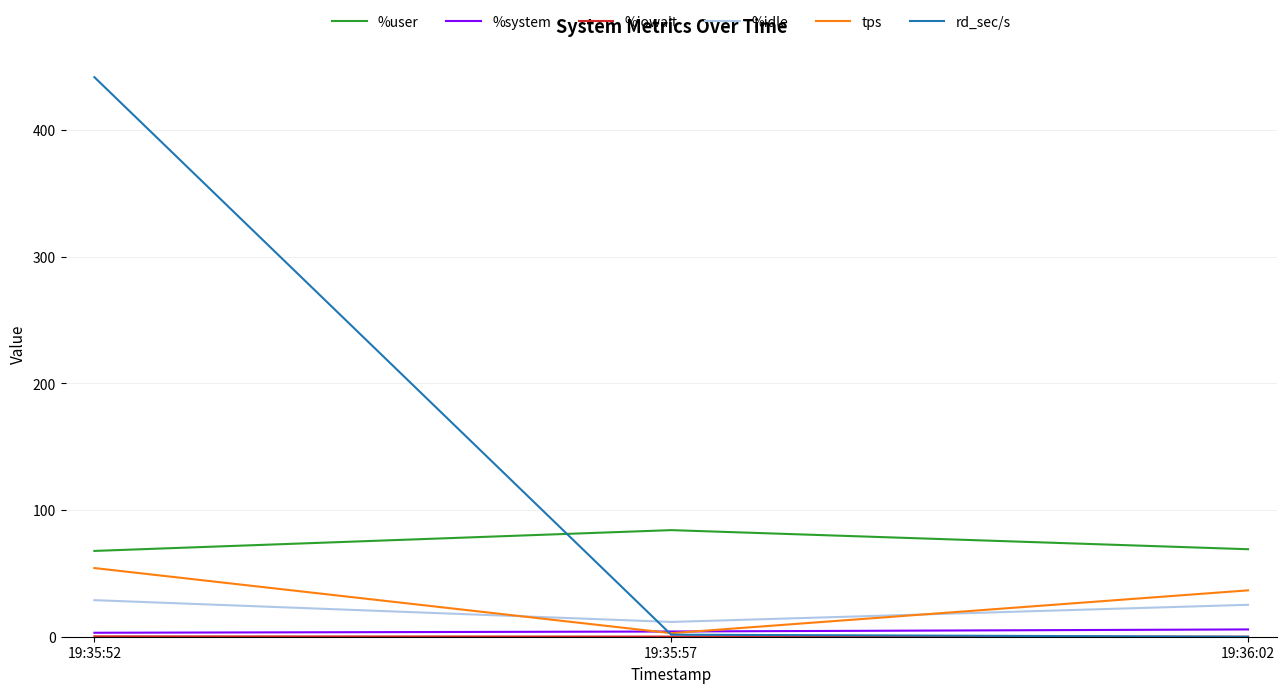

At how many categories does at least one series exceed 379?

1